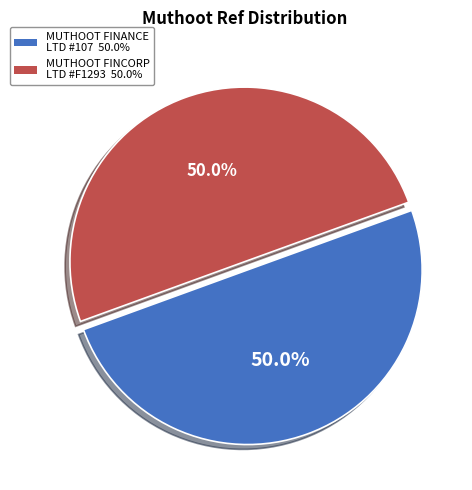

To the nearest percent, what is the average slice percentage?

50%